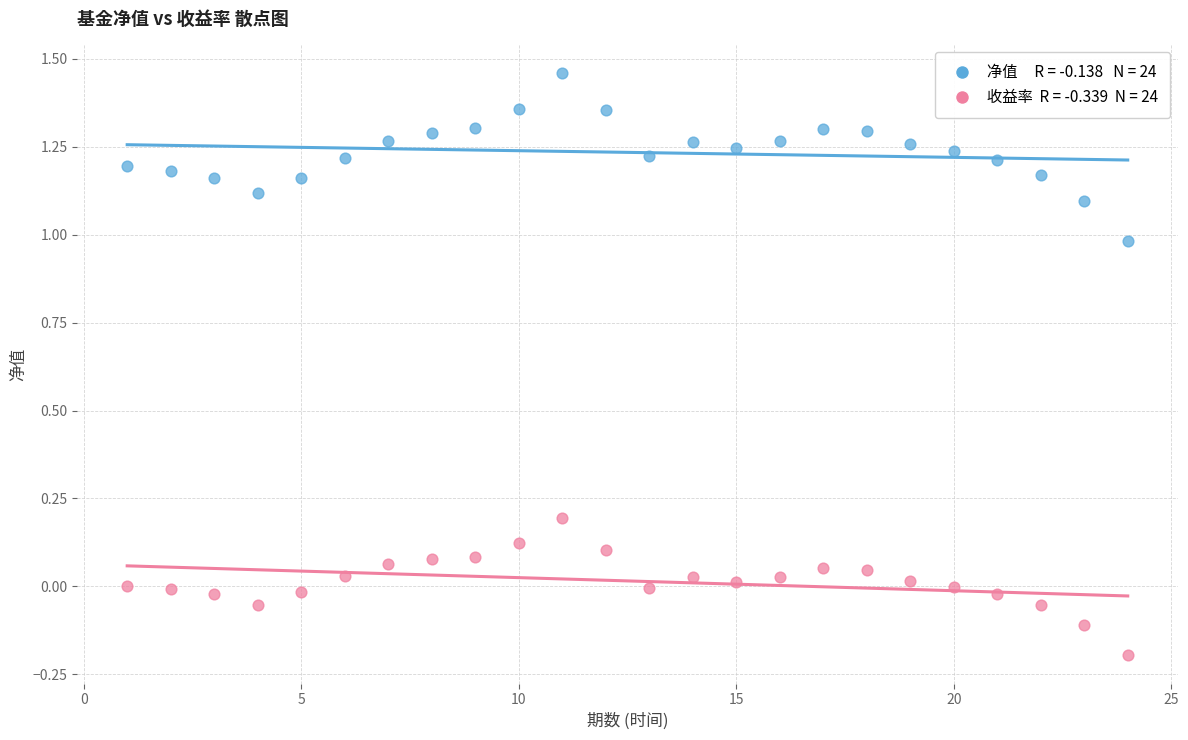

Across all data points, what is the range of Y values (max minus min)?

1.7